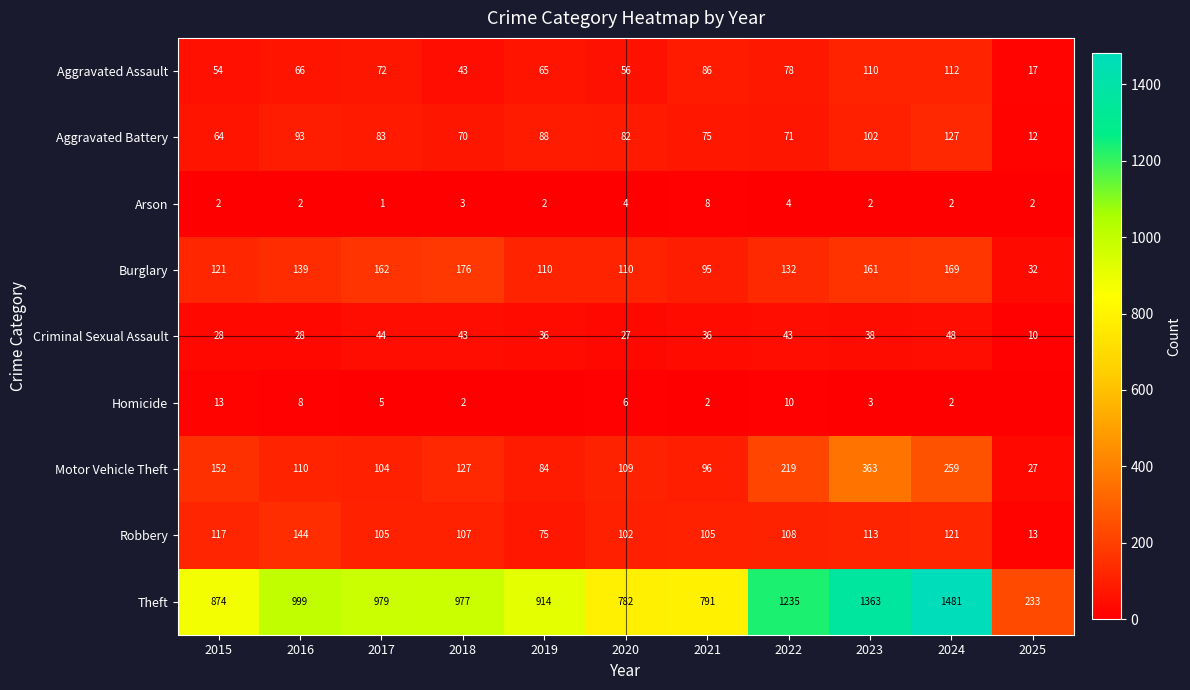

Is the value of Theft at 2021 greater than the value of Robbery at 2016?

Yes